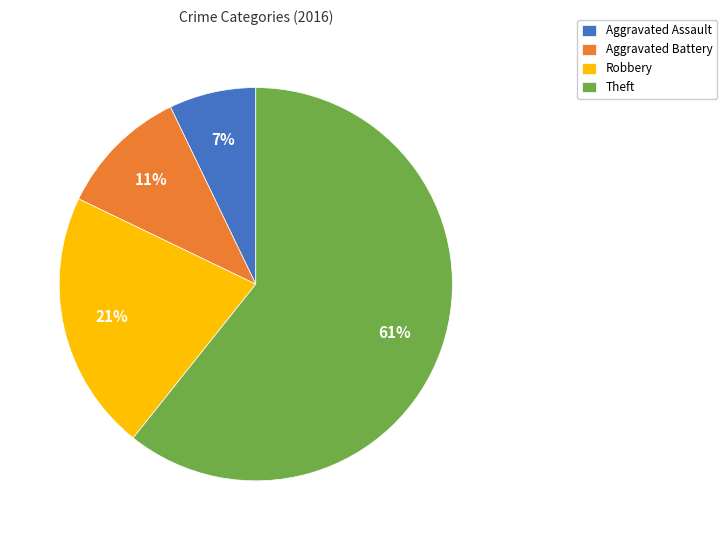

Which slice is the largest?

Theft